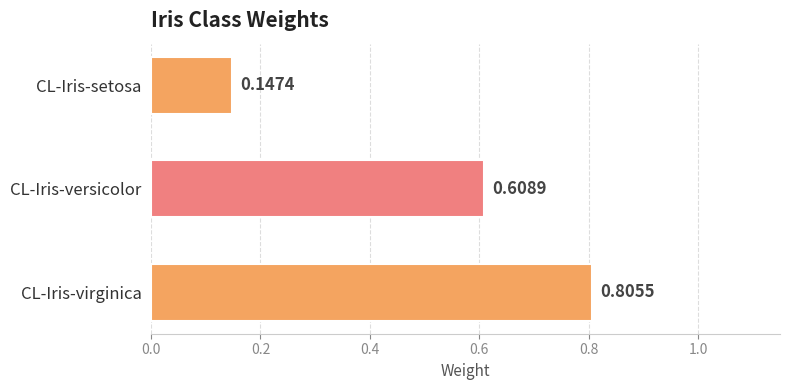

How many categories are shown in the chart?

3